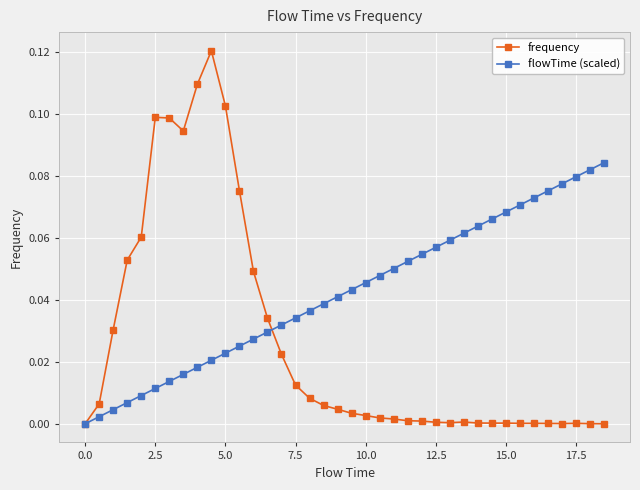

Which series has the widest spread of values?

frequency